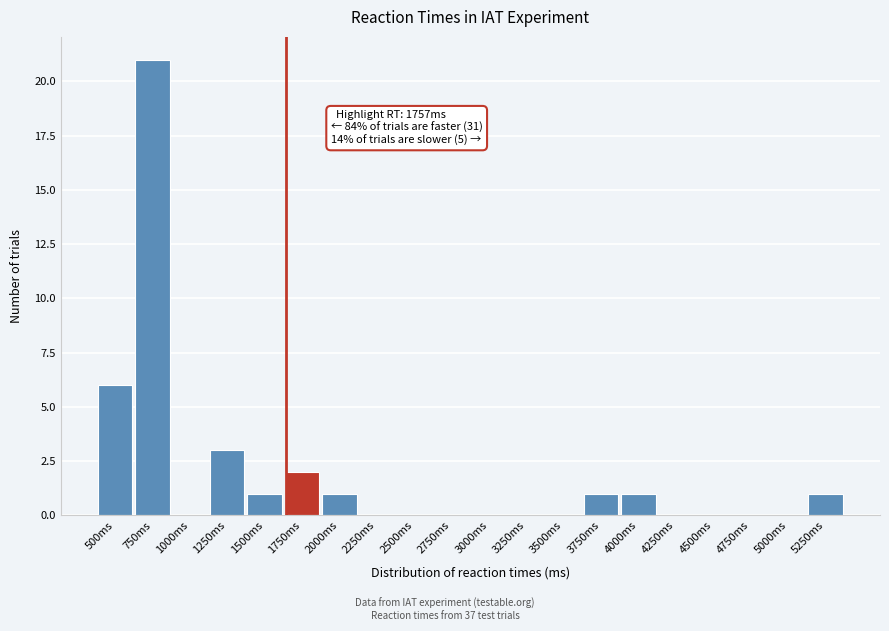

Reading left to right, what are all the values shown in this chart?

500ms=6	750ms=21	1000ms=0	1250ms=3	1500ms=1	1750ms=2	2000ms=1	2250ms=0	2500ms=0	2750ms=0	3000ms=0	3250ms=0	3500ms=0	3750ms=1	4000ms=1	4250ms=0	4500ms=0	4750ms=0	5000ms=0	5250ms=1